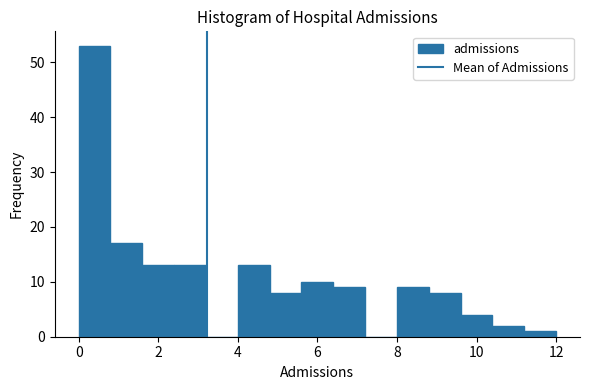

Which range on the x-axis has the tallest bar?

0.0 to 0.8